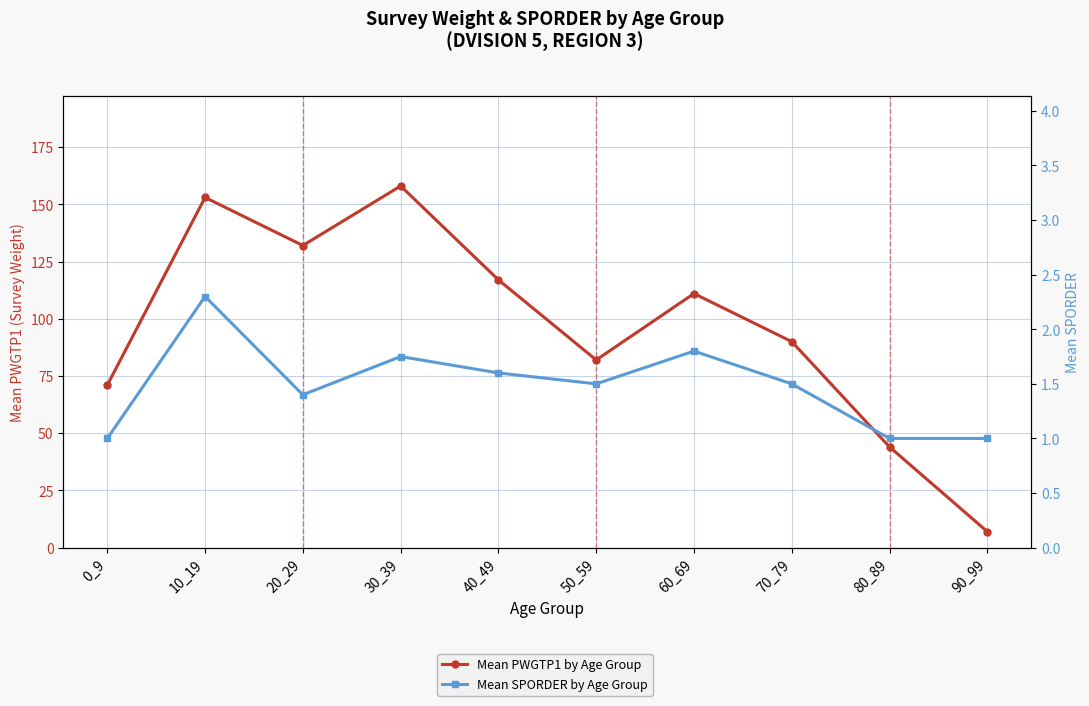

Rank the categories by Mean SPORDER by Age Group value from lowest to highest.

0_9, 80_89, 90_99, 20_29, 50_59, 70_79, 40_49, 30_39, 60_69, 10_19